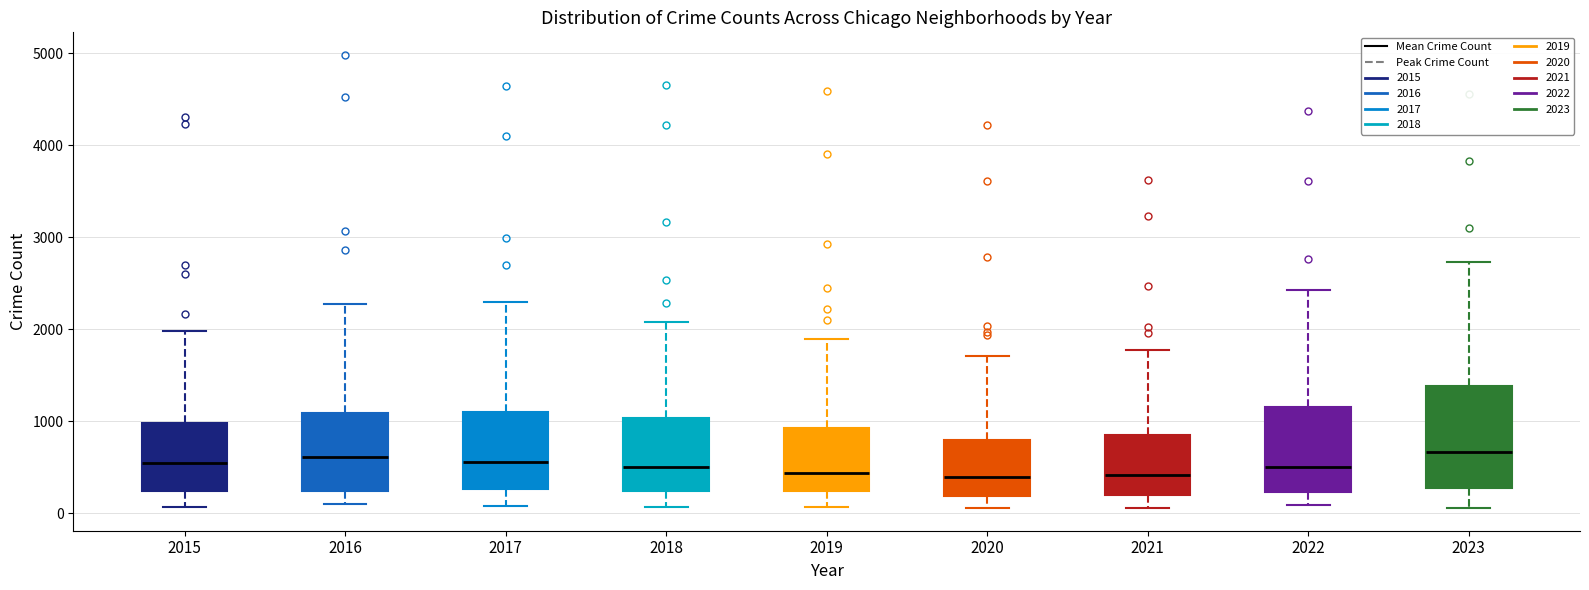

Which box is the tallest, from its lower edge to its upper edge?

2023